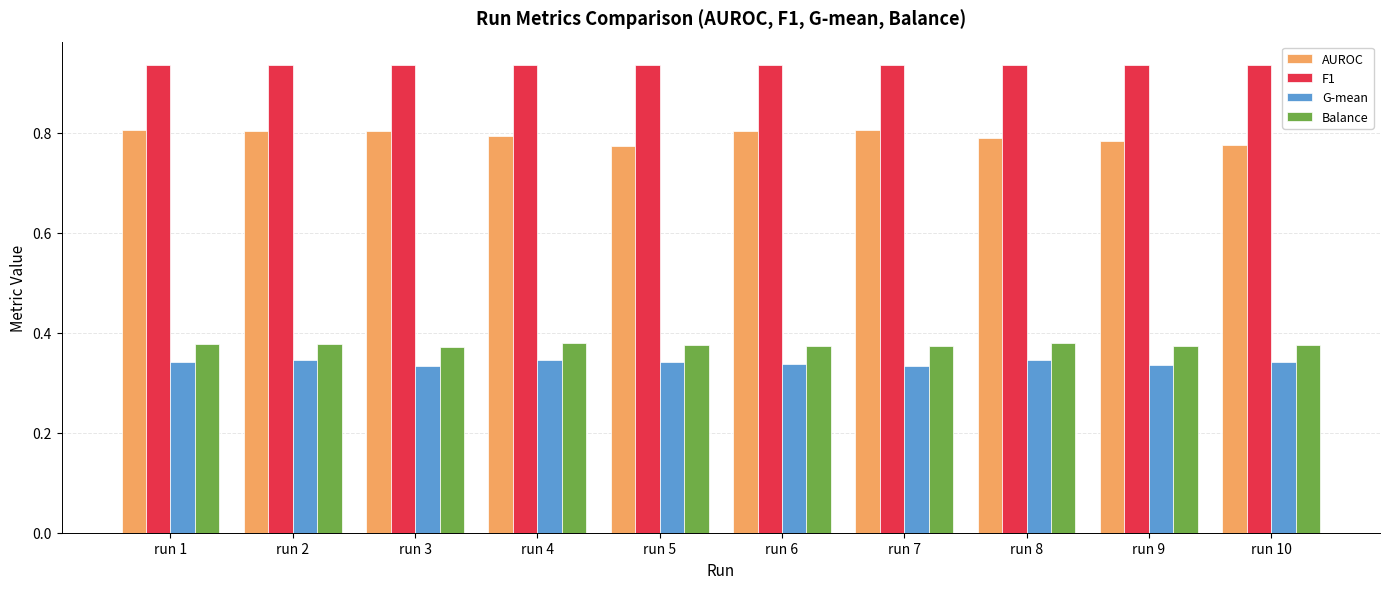

Count the AUROC values in the range 0 to 1.

10